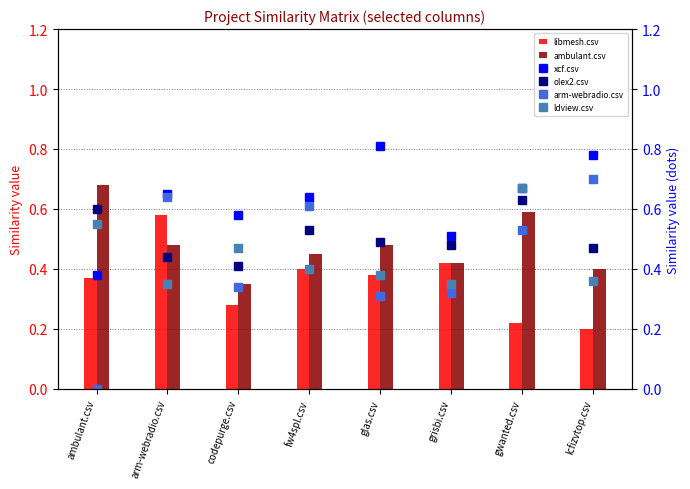

How many distinct data groups are displayed?

6